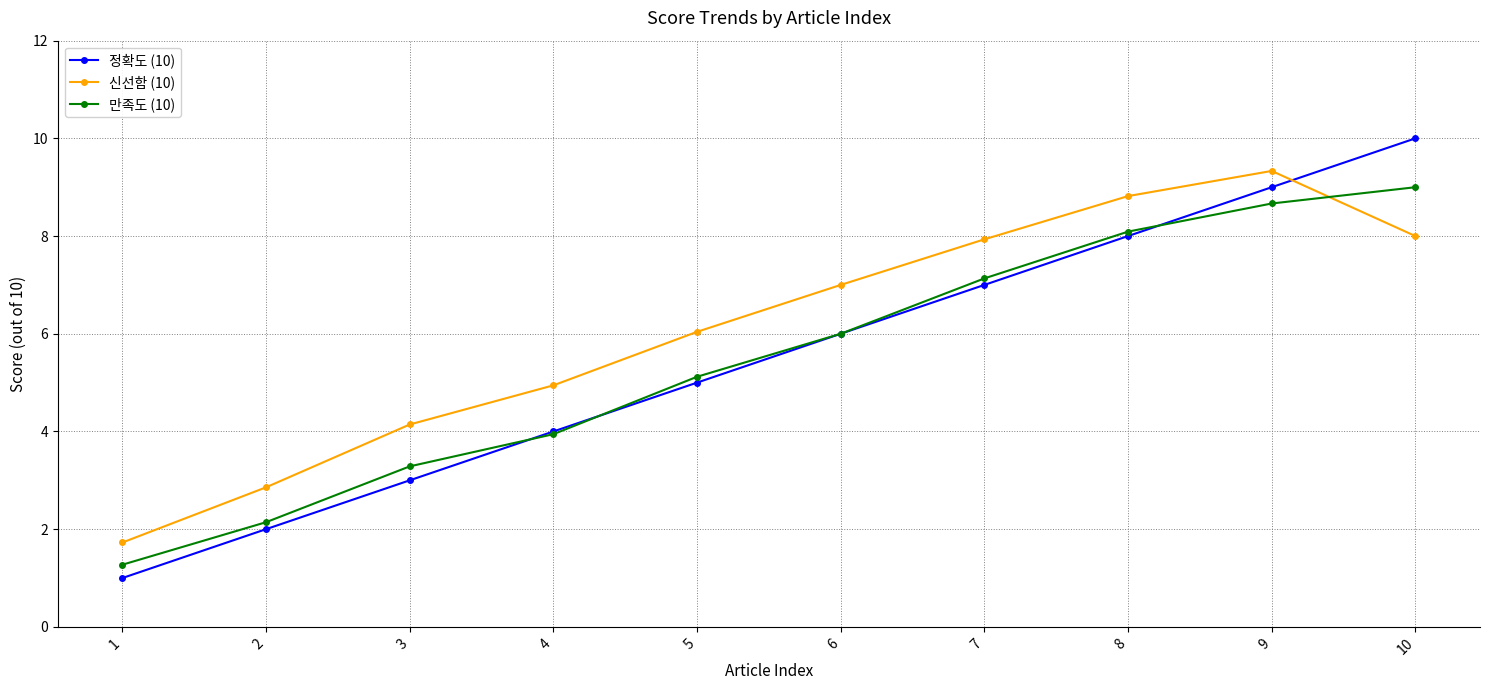

The value of 만족도 (10) at 2 is 0.8. True or false?

False